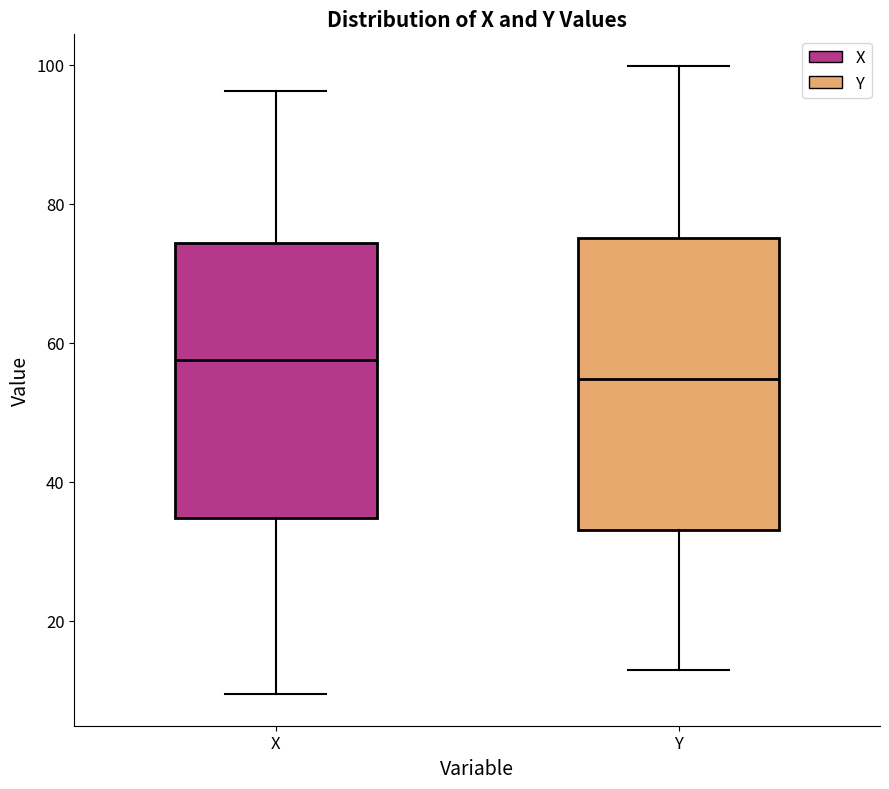

Reading left to right, transcribe this box plot: for each box, give where its median line is, the range the box spans, and where its two whiskers end, as read against the y-axis. The values are not printed on the chart, so give them approximately, as read against the axis.

X: median 58, box 34 to 74, whiskers 10 to 96
Y: median 54, box 34 to 76, whiskers 12 to 100